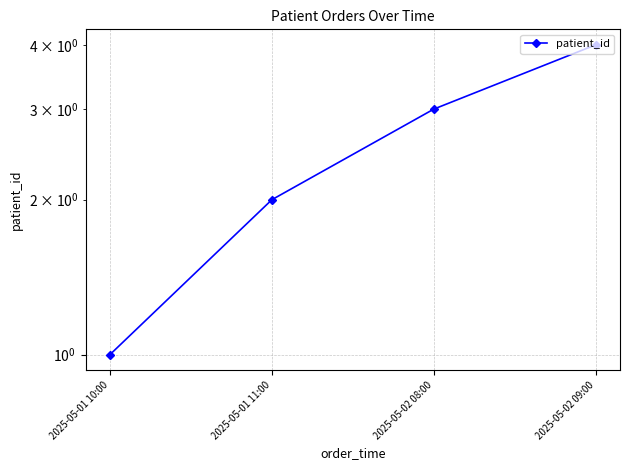

Which has a higher value, 2025-05-02 09:00 or 2025-05-01 10:00?

2025-05-02 09:00